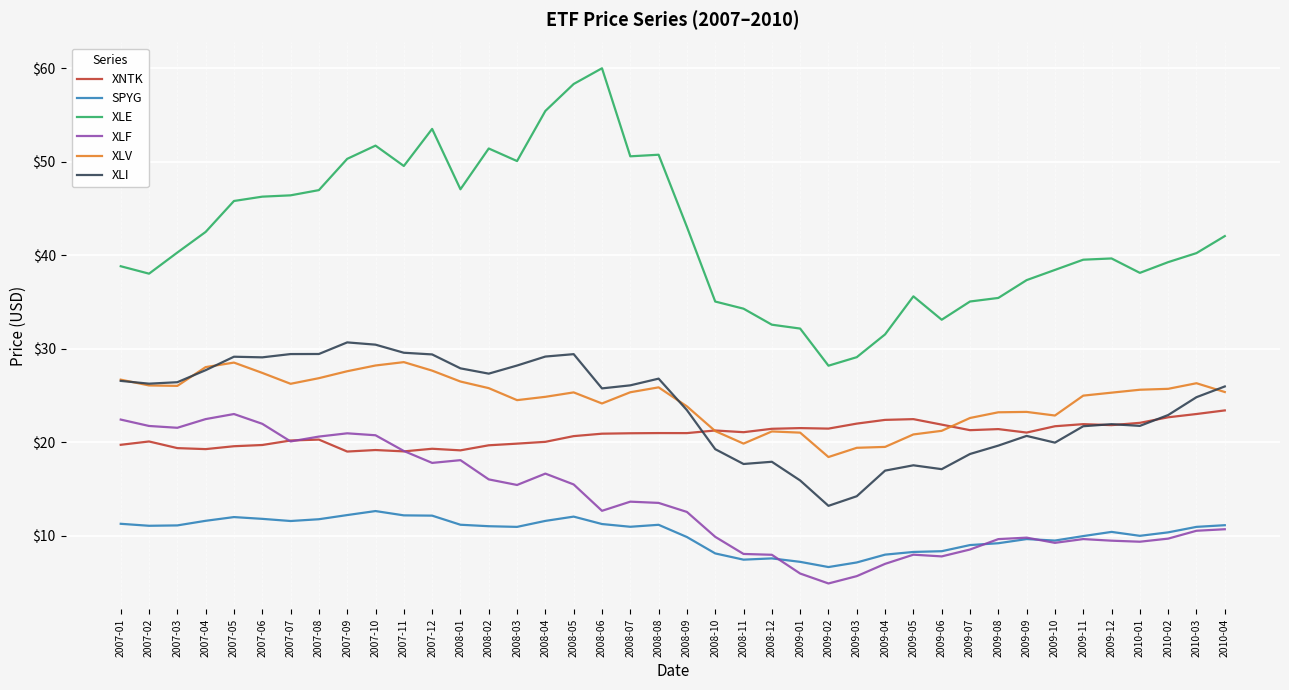

Between 2008-01 and 2009-10, which series saw the biggest shift?

XLF